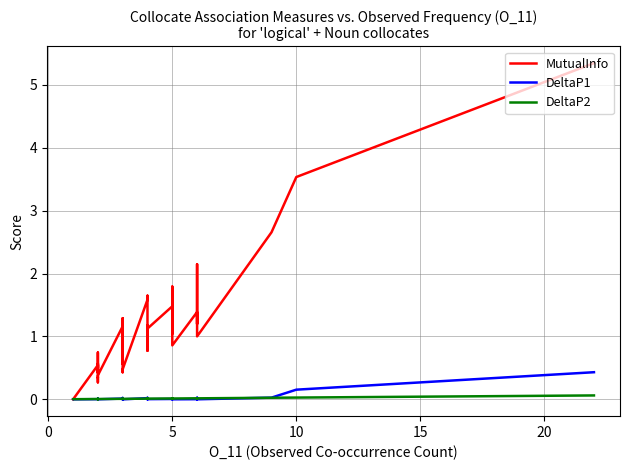

The DeltaP2 series shows 0.0 at 20. True or false?

True